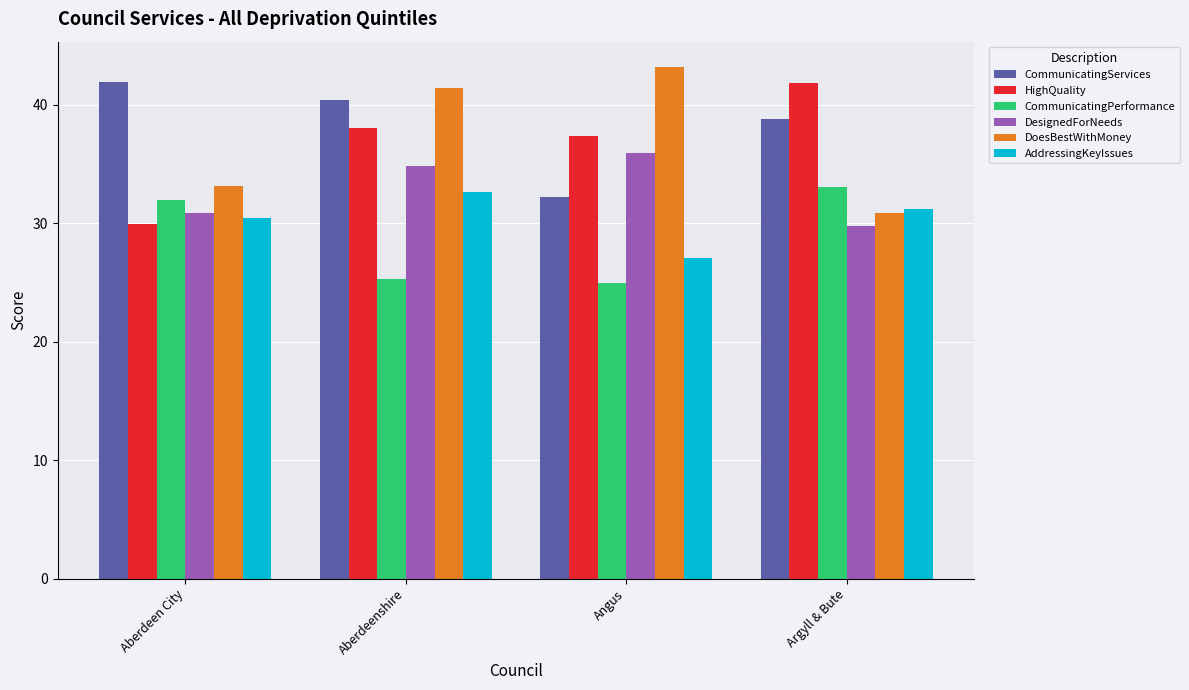

How many series are shown in this chart?

6